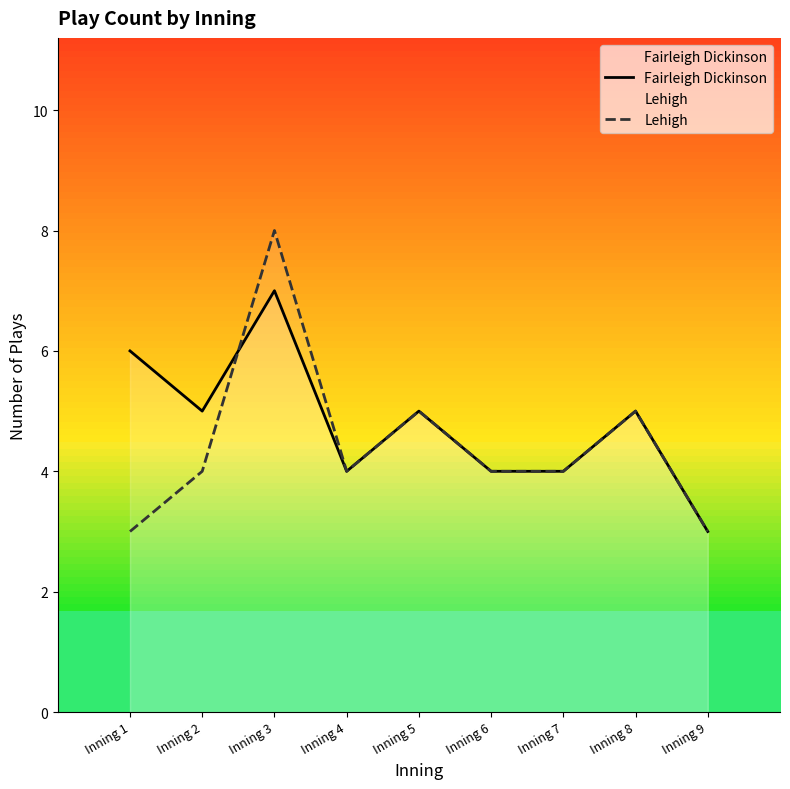

What is the total value across all series at Inning 2?

9